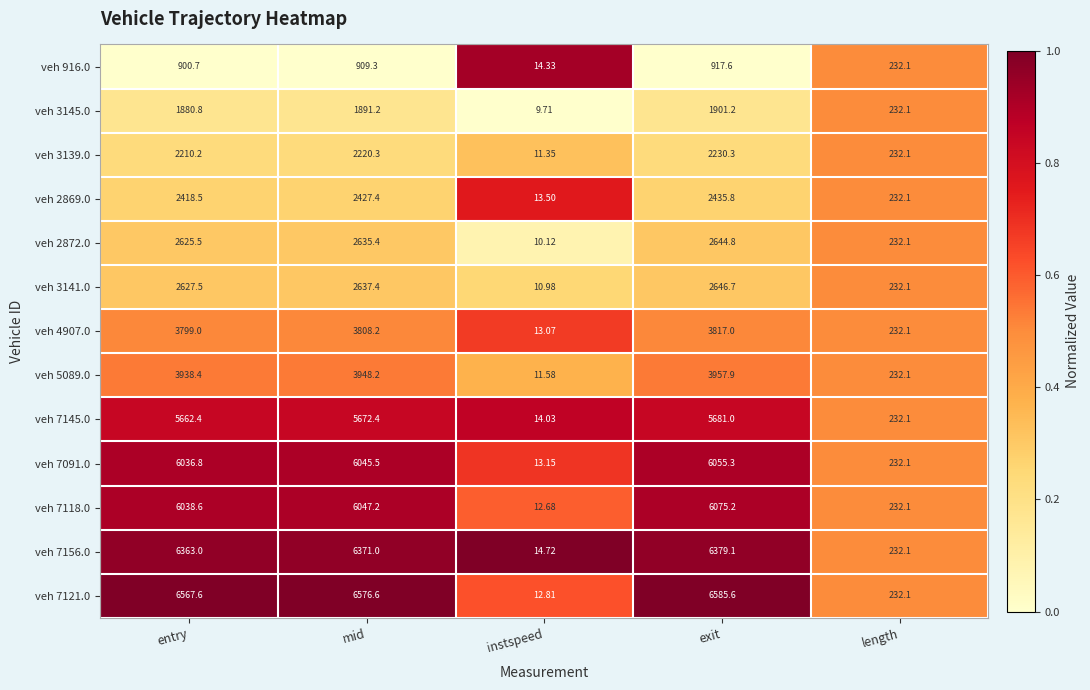

Rank the categories by veh 7145.0 value from highest to lowest.

exit, mid, entry, length, instspeed